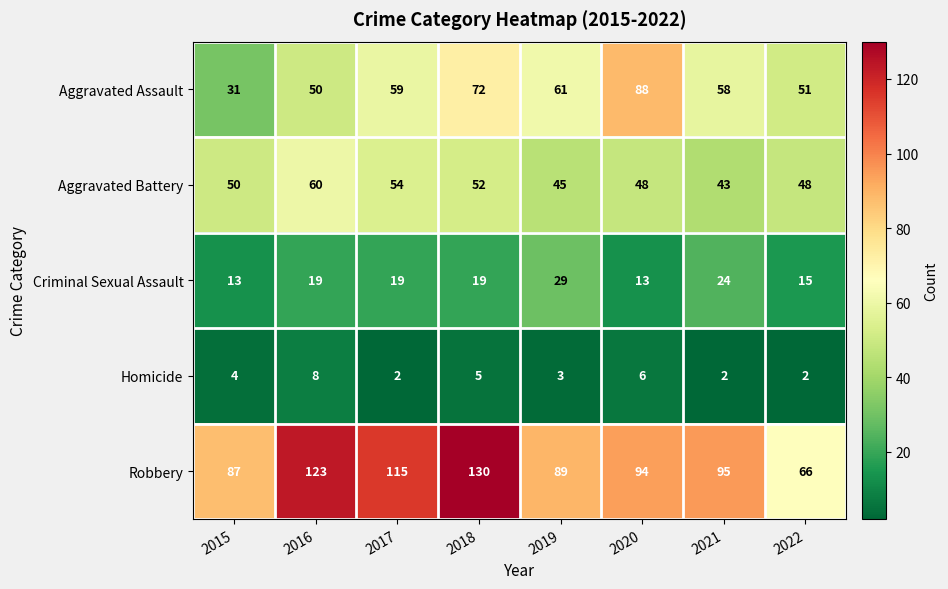

Which series has the largest range (max minus min)?

Robbery